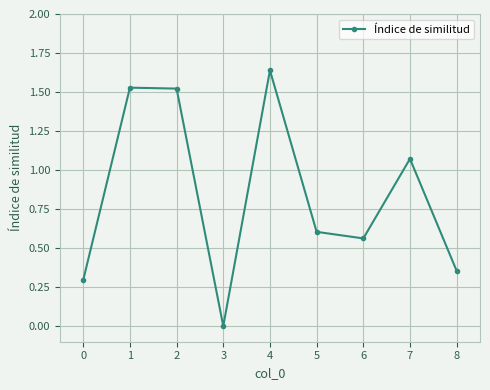

Does the chart display data point markers on the line(s)?

Yes